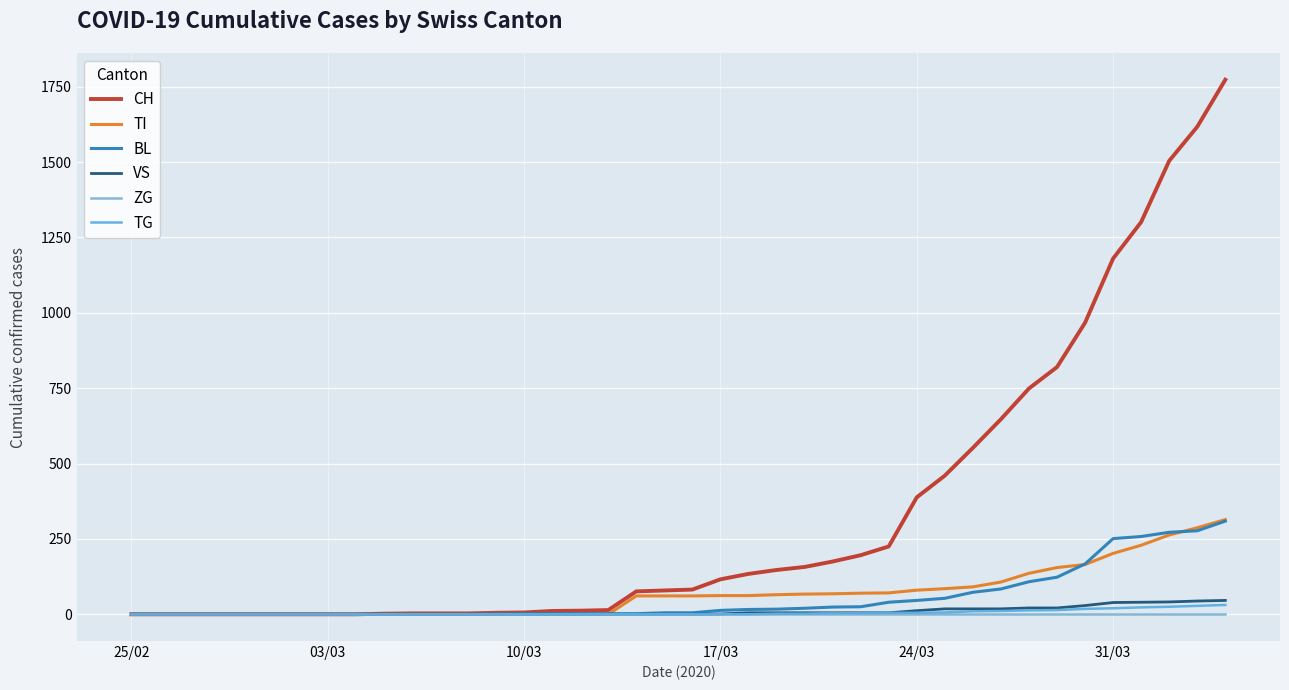

What is the difference between the maximum and minimum values in the TI series?

314